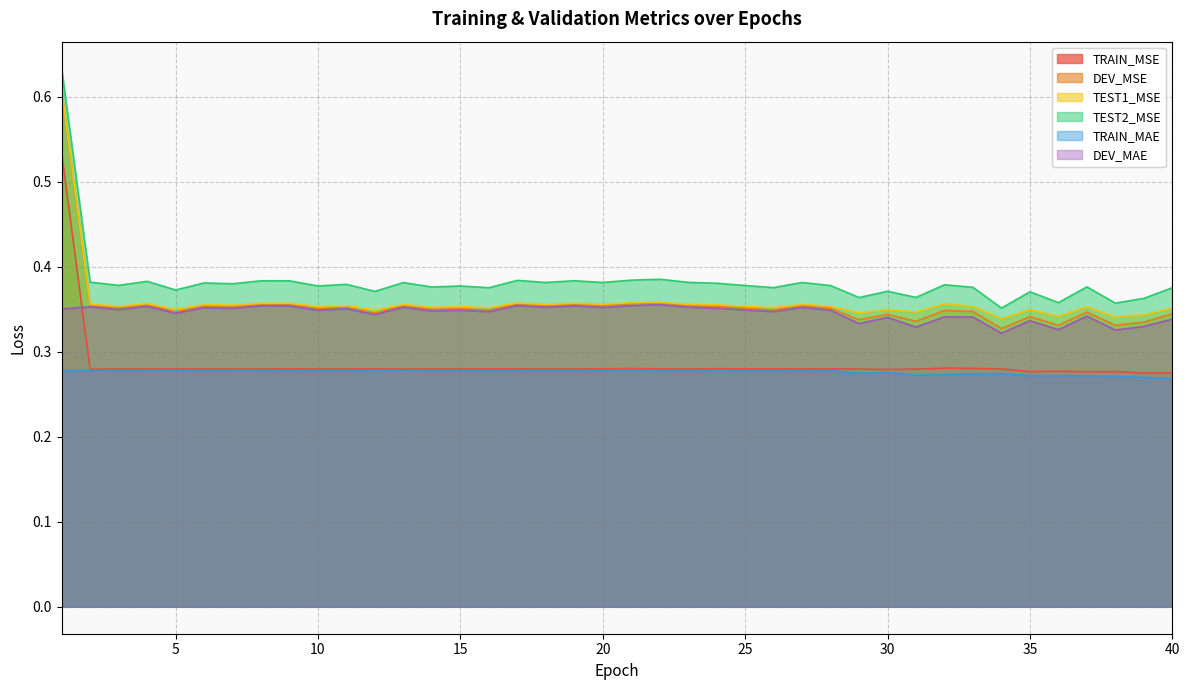

At which category is the sum across all series the highest?

1